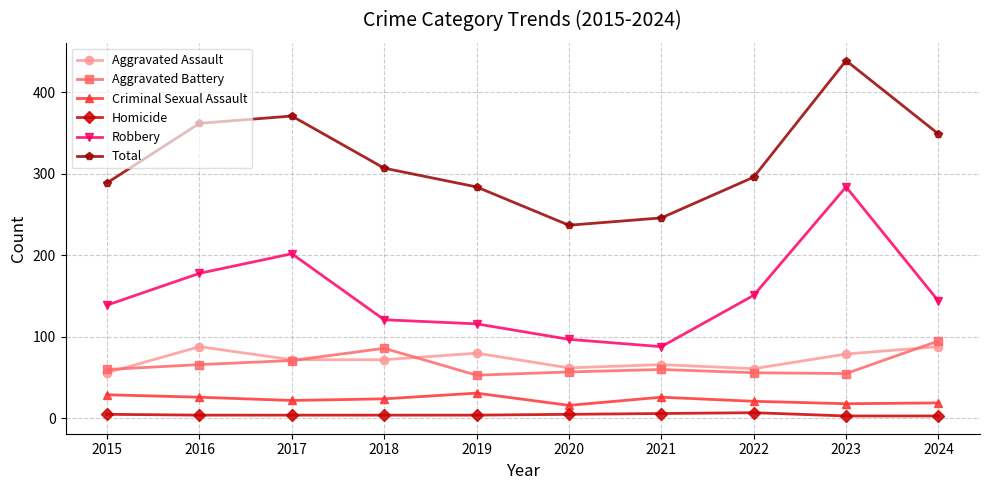

The value of Aggravated Battery at 2021 is 106. True or false?

False